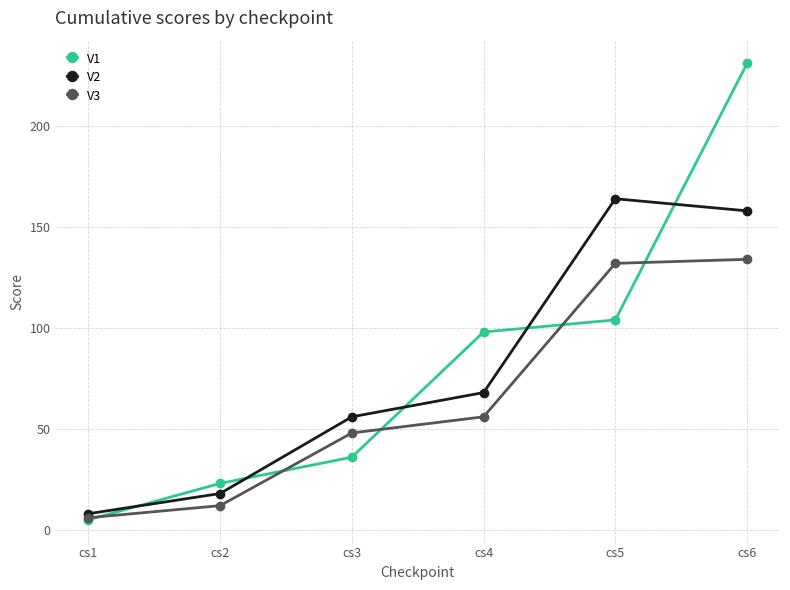

Where is V1 nearest to the value 118?

cs5